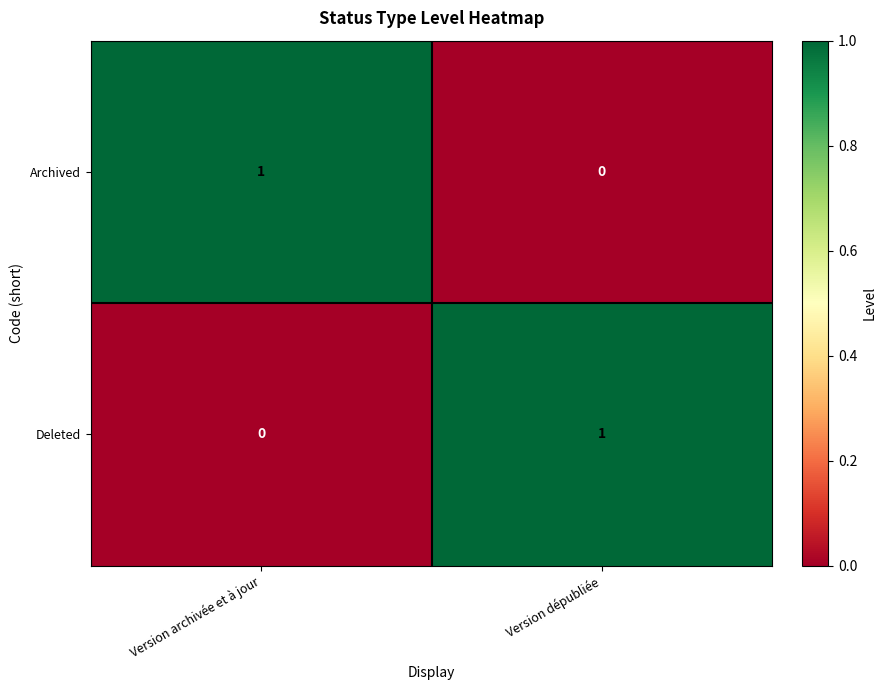

Reading left to right, transcribe all the data shown in this chart.

Archived: Version archivée et à jour=1	Version dépubliée=0
Deleted: Version archivée et à jour=0	Version dépubliée=1